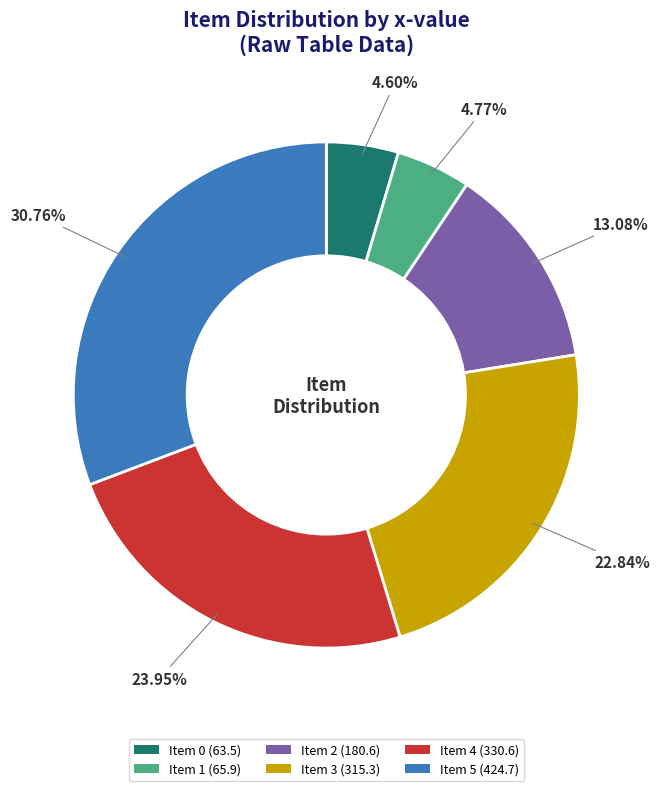

What percentage is the Item 5 slice, to the nearest percent?

31%